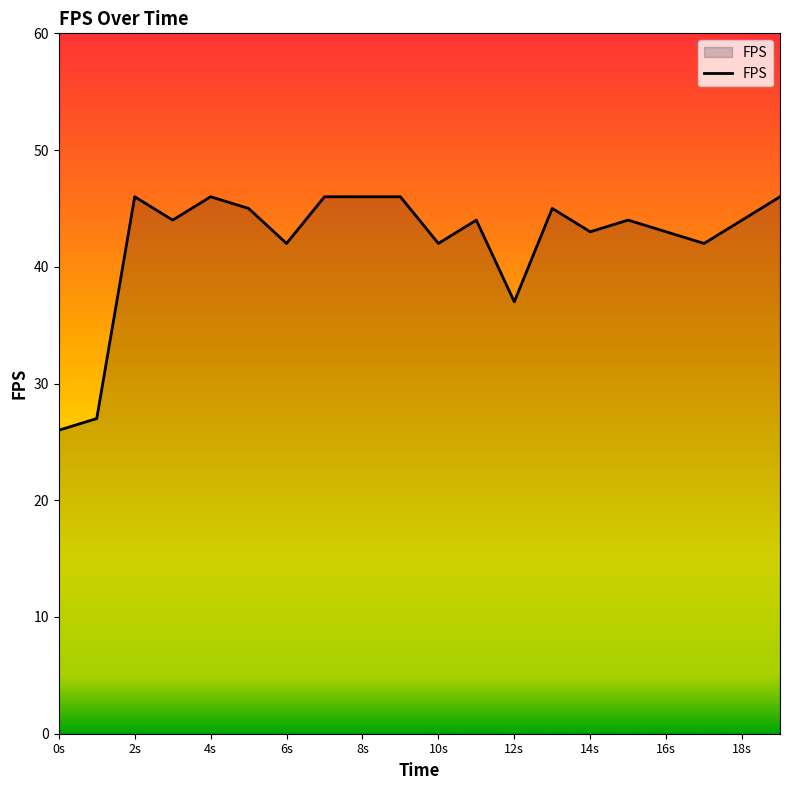

What is the greatest value displayed?

46